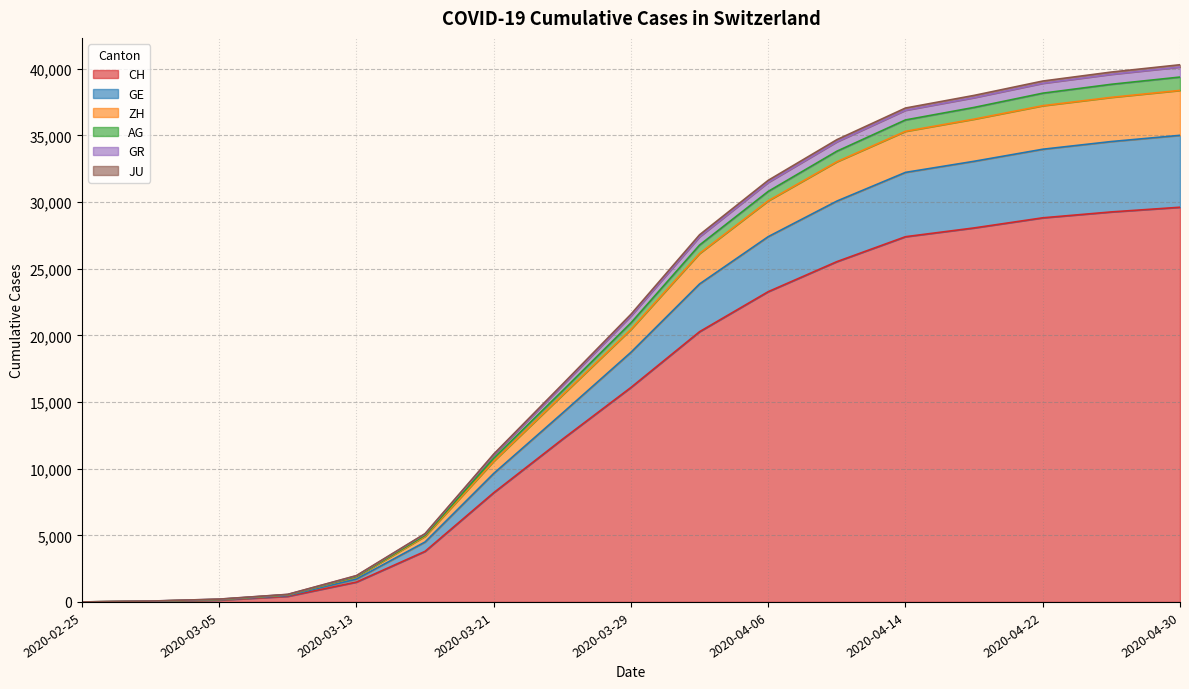

Which category has the lowest value across all series?

2020-02-25